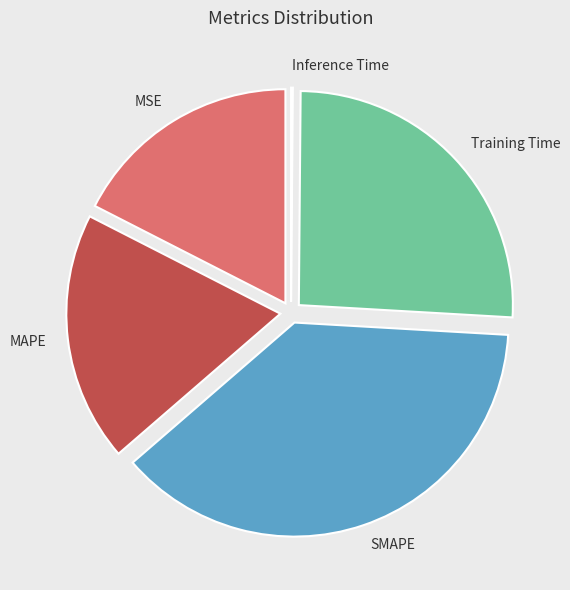

Which category has the biggest portion of the pie?

SMAPE